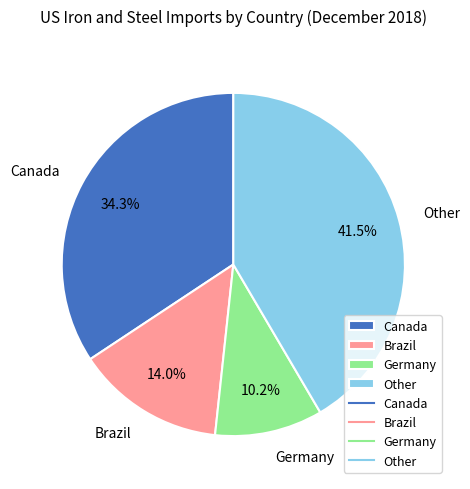

Rank the categories by value from highest to lowest.

Other, Canada, Brazil, Germany